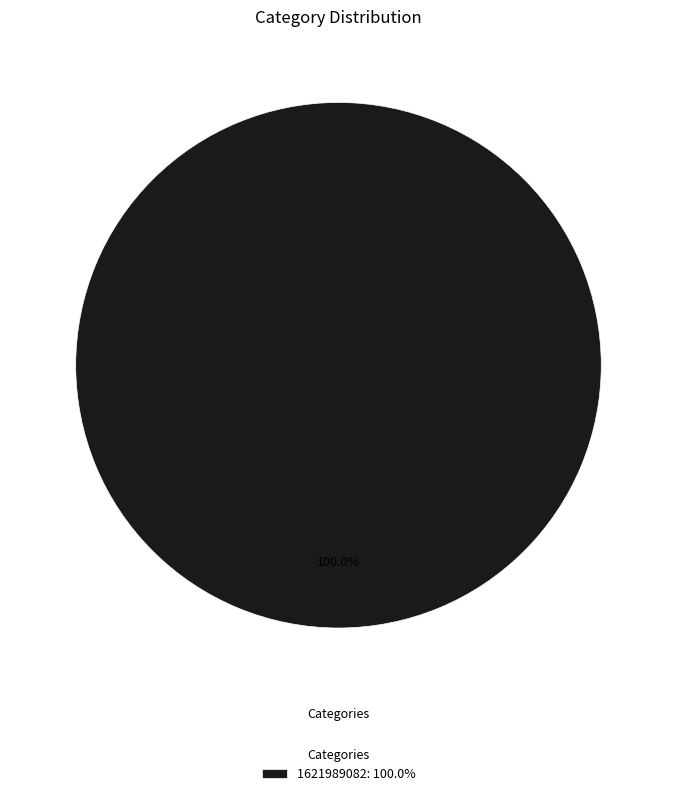

What is the majority slice?

1621989082: 100.0%